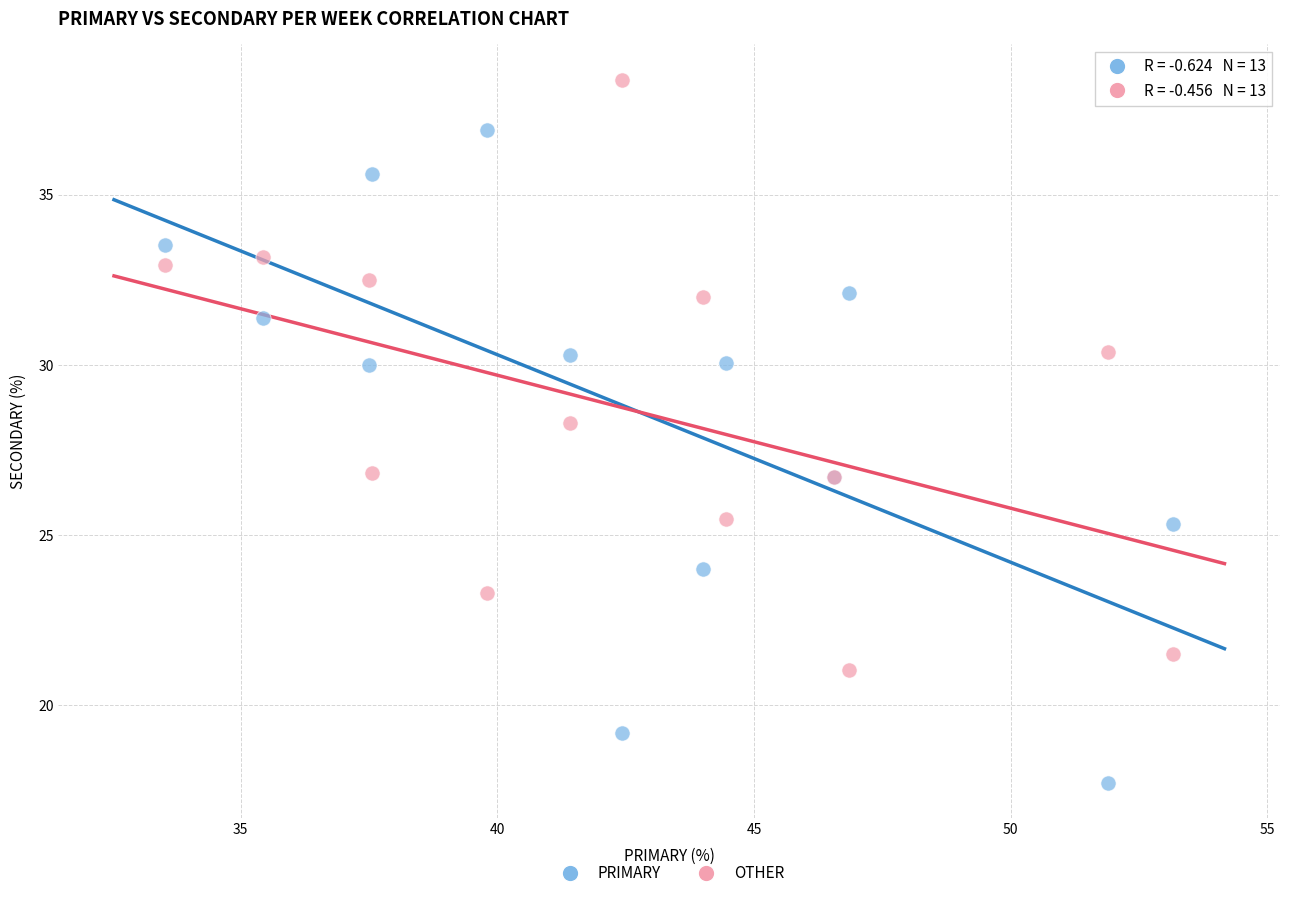

Across all series, what Y value is closest to 28?

28.3